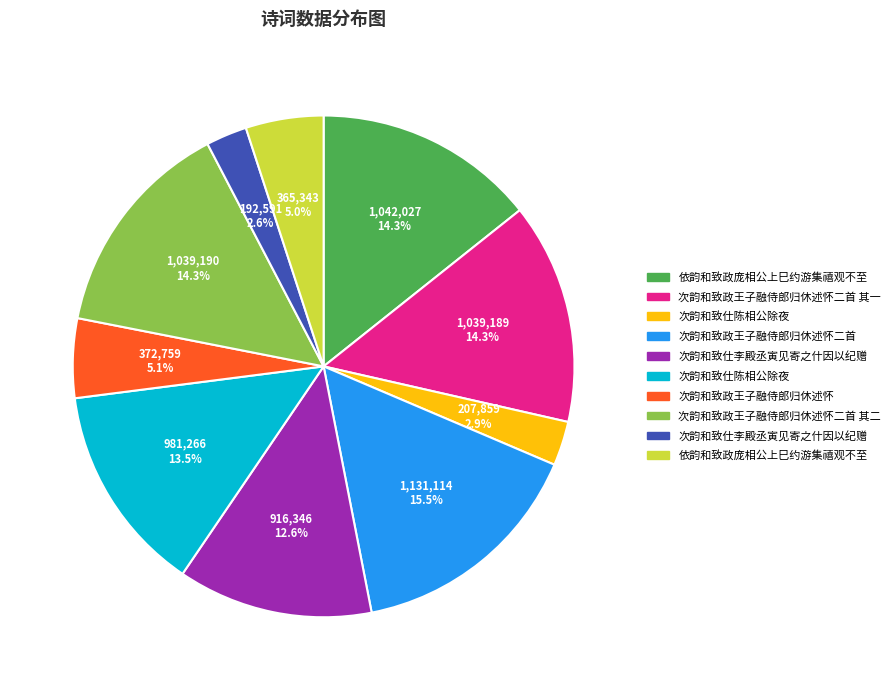

Is there any slice that represents more than half of the pie?

No